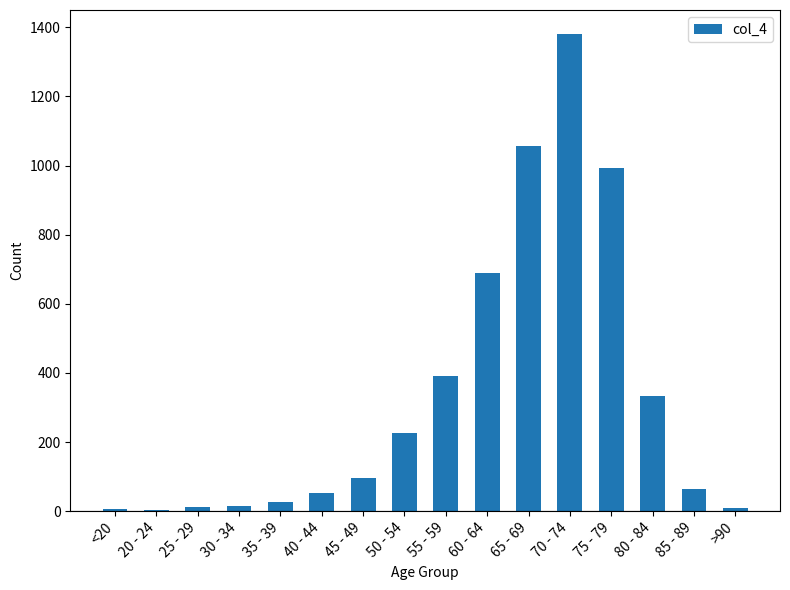

The value at 55 - 59 is 543. True or false?

False